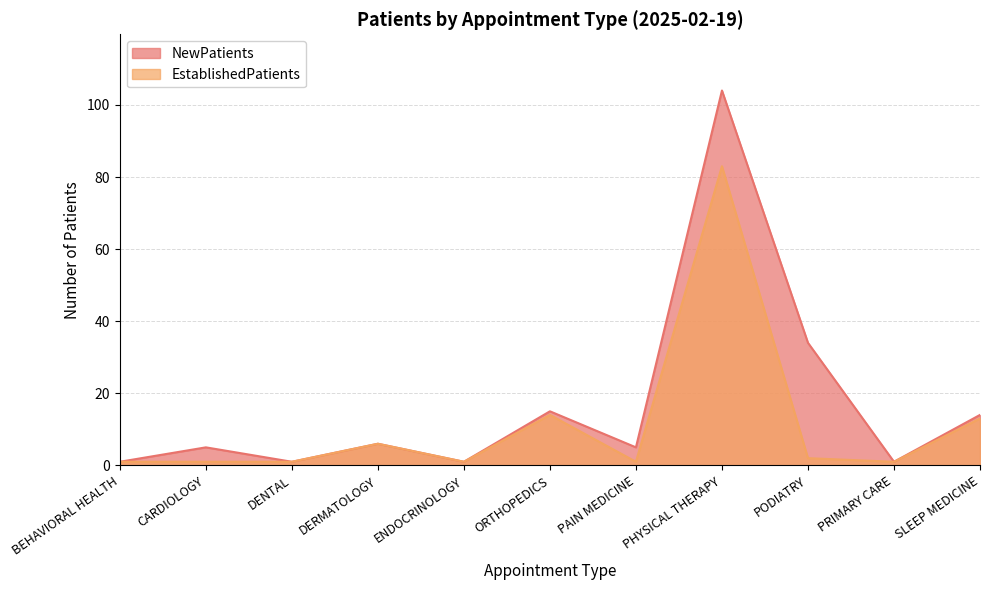

Does the chart display data point markers on the line(s)?

No